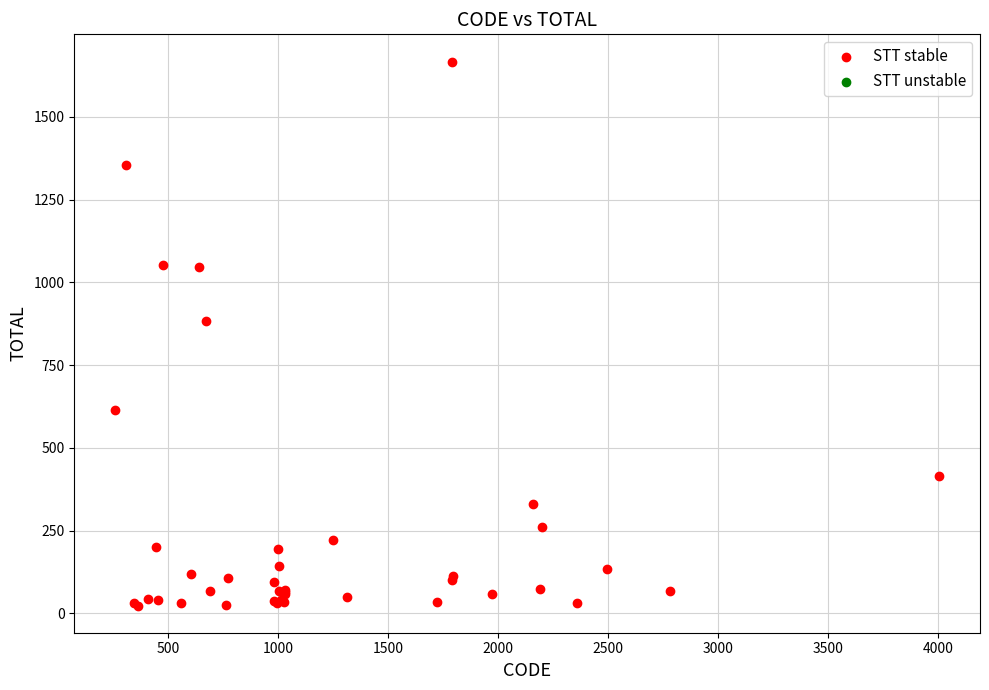

What Y value in the scatter plot is closest to 845?

882.7